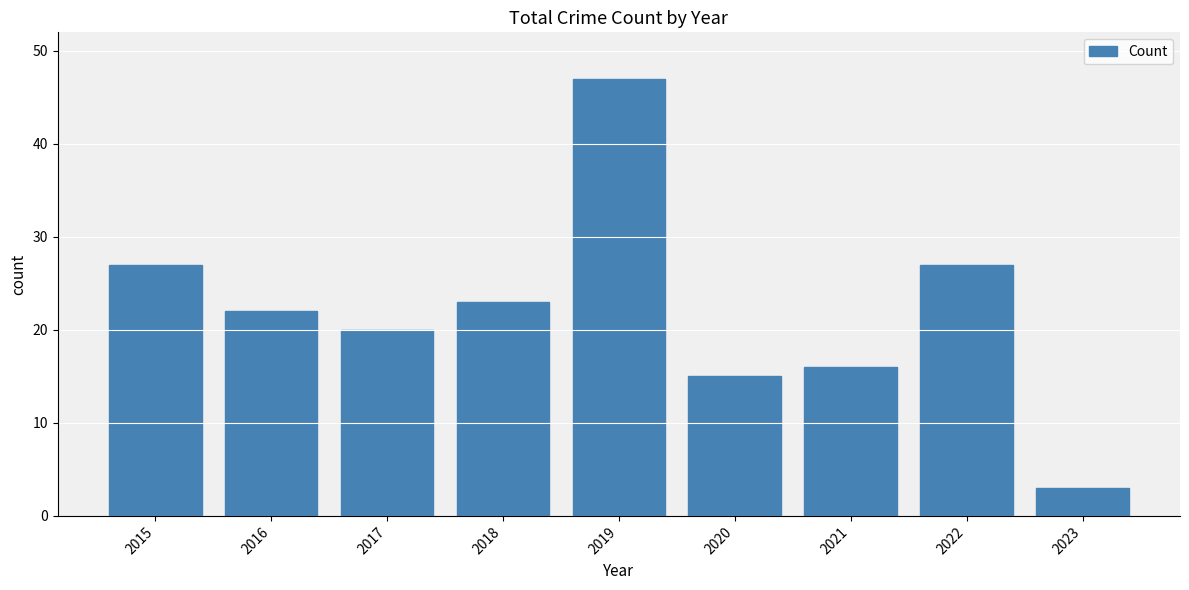

At which label does the data first exceed 22?

2015